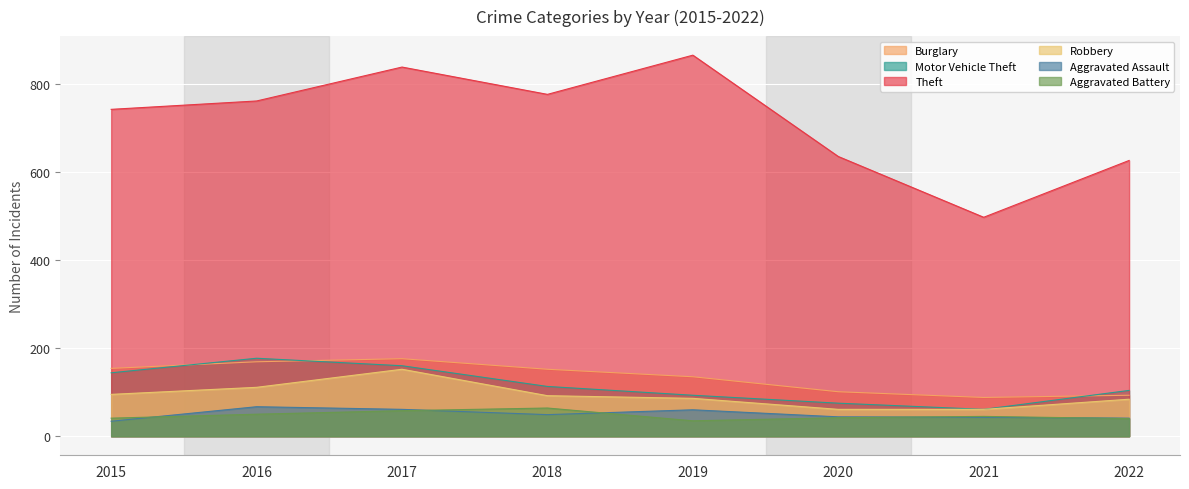

The value of Aggravated Assault at 2016 is 89. True or false?

False